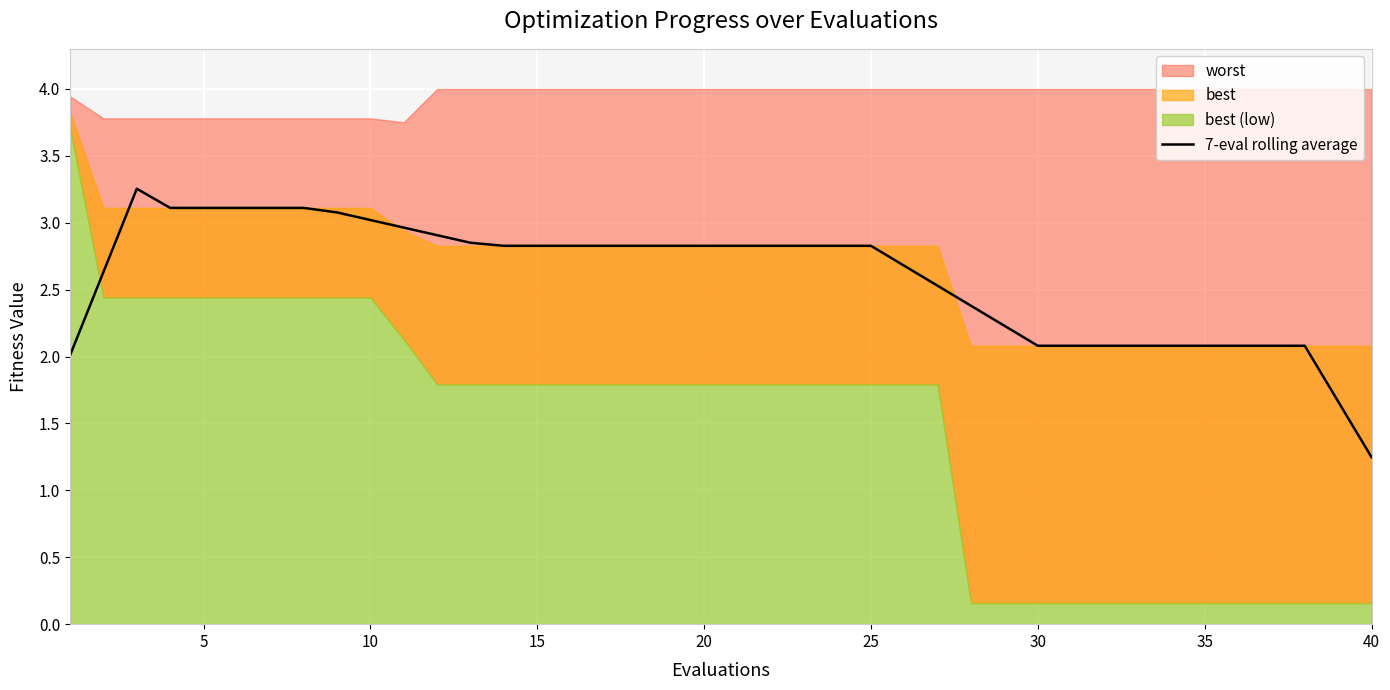

The 7-eval rolling average series shows 5.0 at 5. True or false?

False